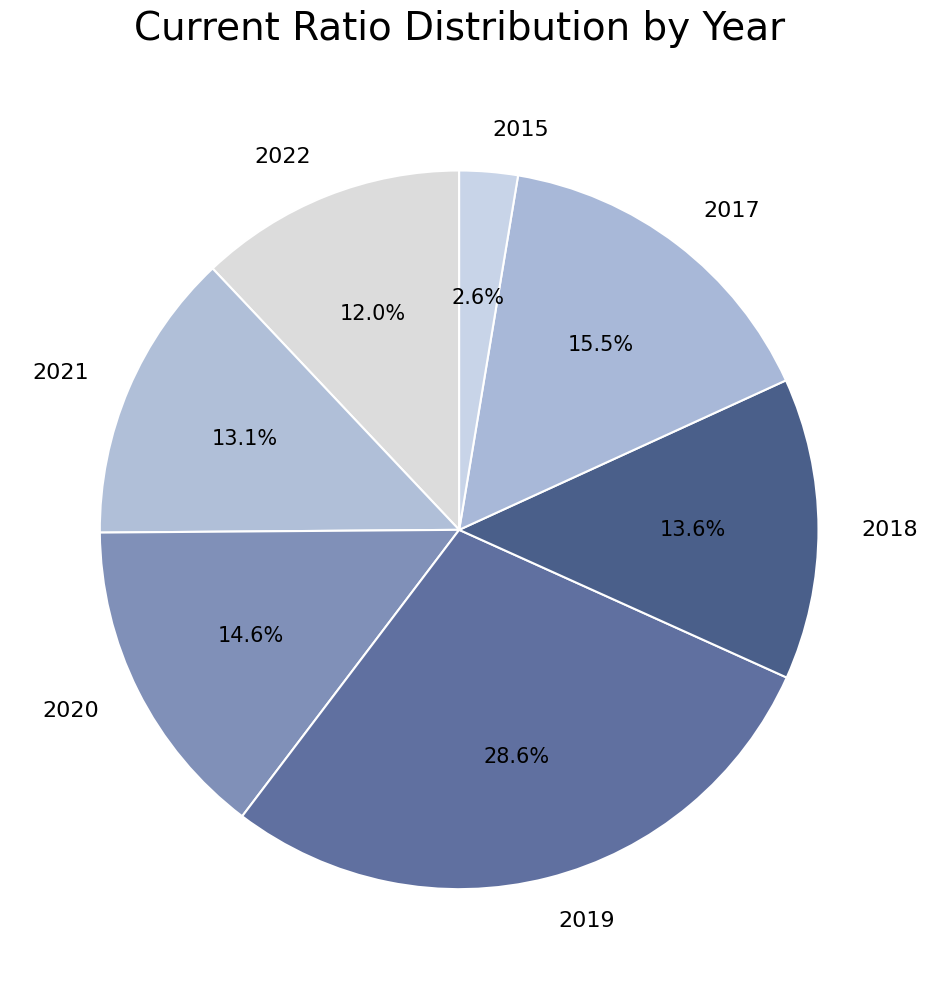

To the nearest percent, what is the average slice percentage?

14%